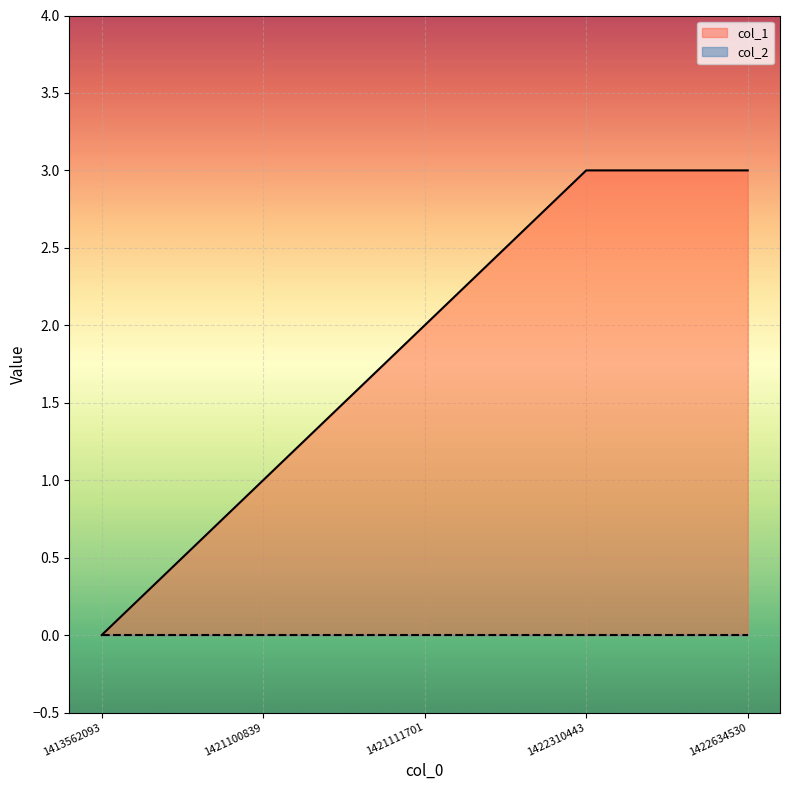

Does the chart display data point markers on the line(s)?

No